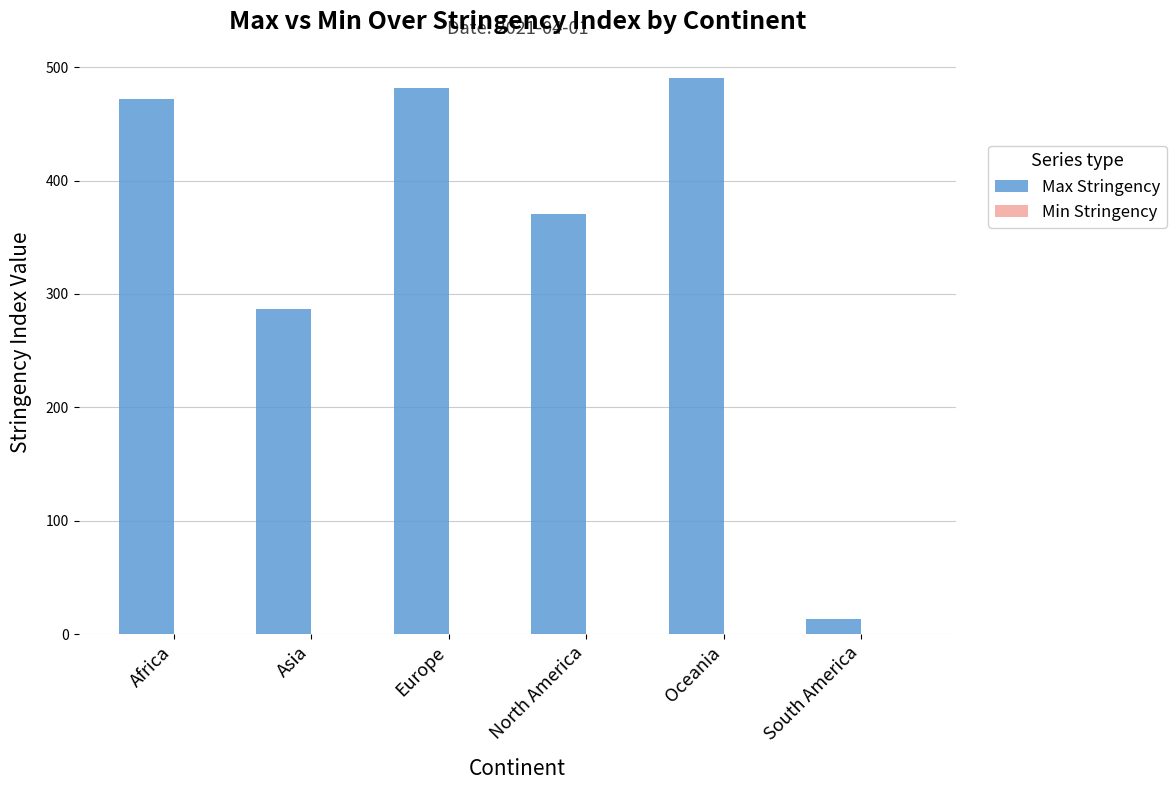

The Max Stringency series shows 490.7 at Oceania. True or false?

True